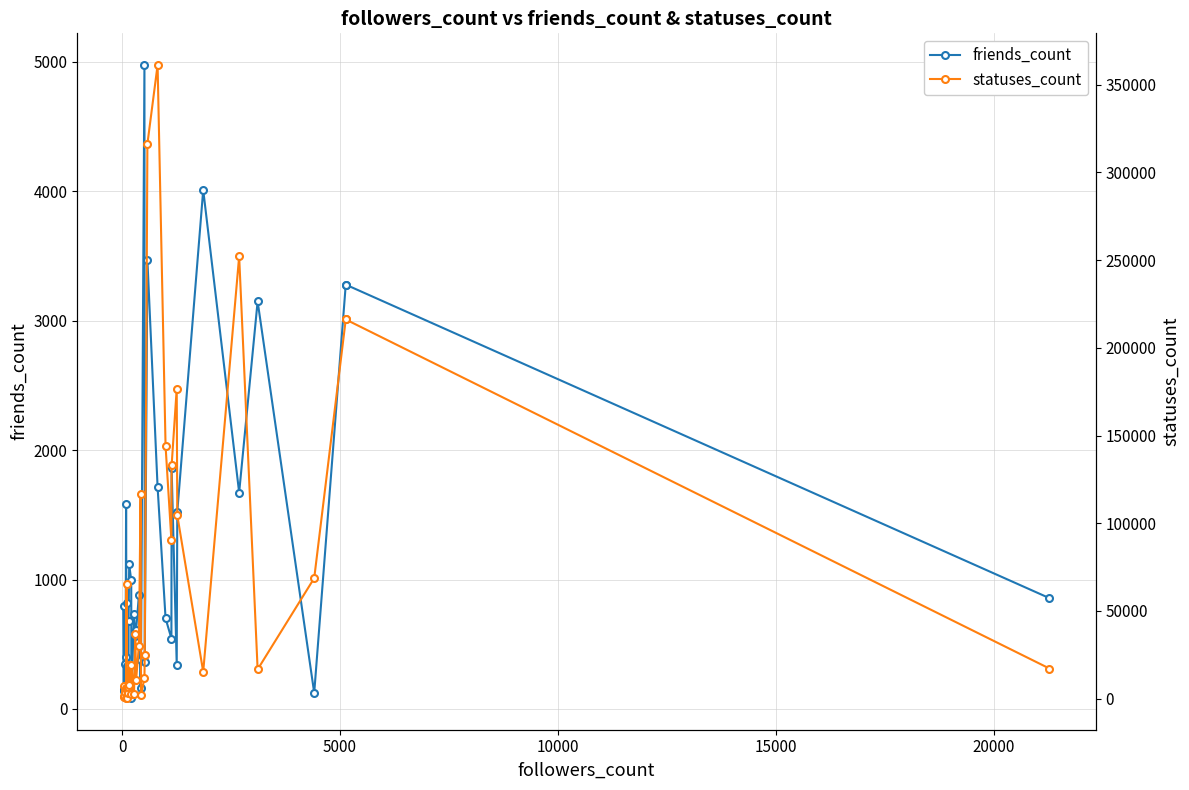

What is the value of the statuses_count point at the 25th from the left?

11713